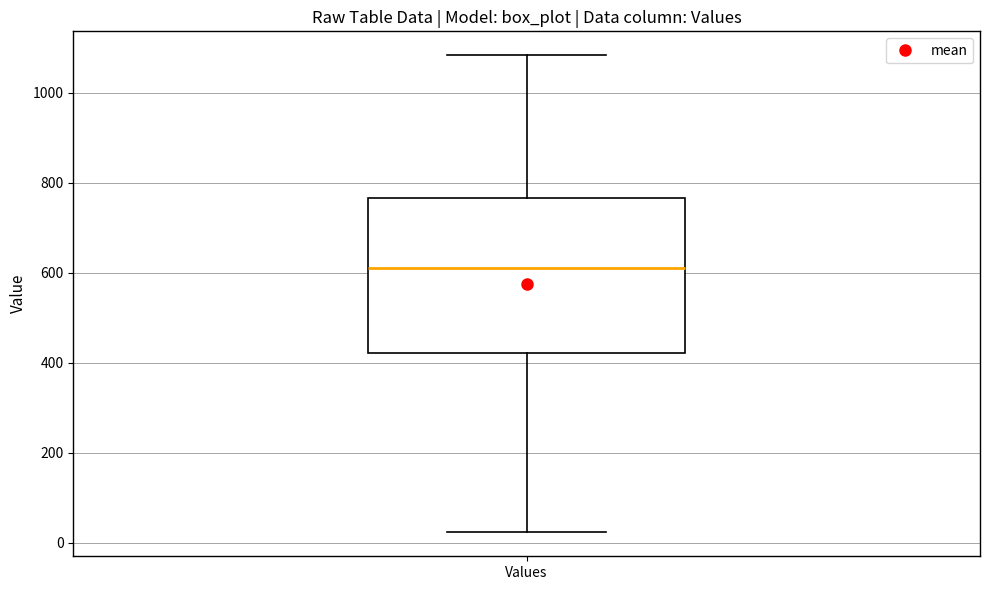

Read this box plot against the y-axis: the position of the median line, the range covered by the box, and the ends of both whiskers. The values are not printed on the chart, so give them approximately, as read against the axis.

median 620, box 420 to 760, whiskers 20 to 1080